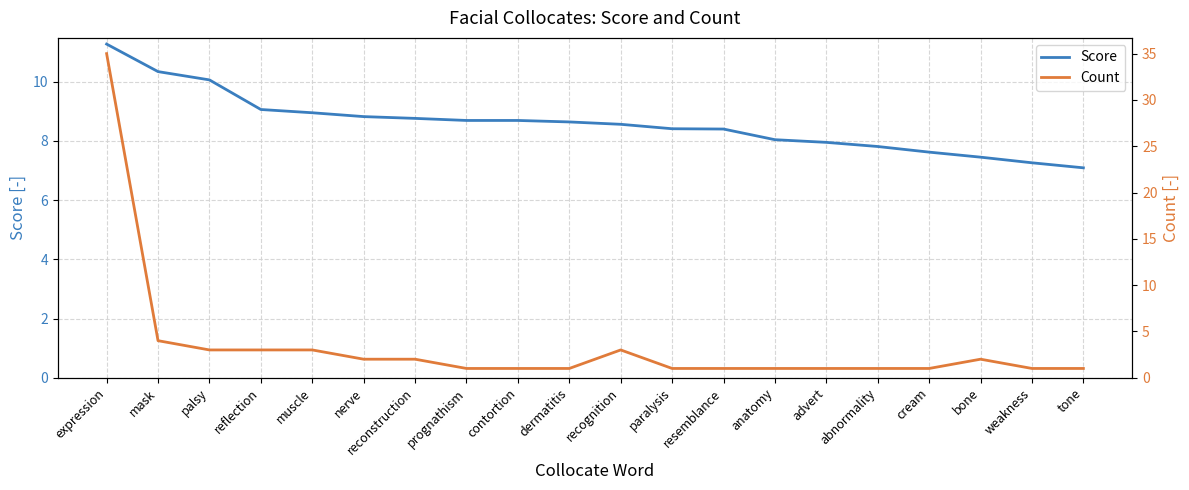

How many intersections are there between Count and Score?

1